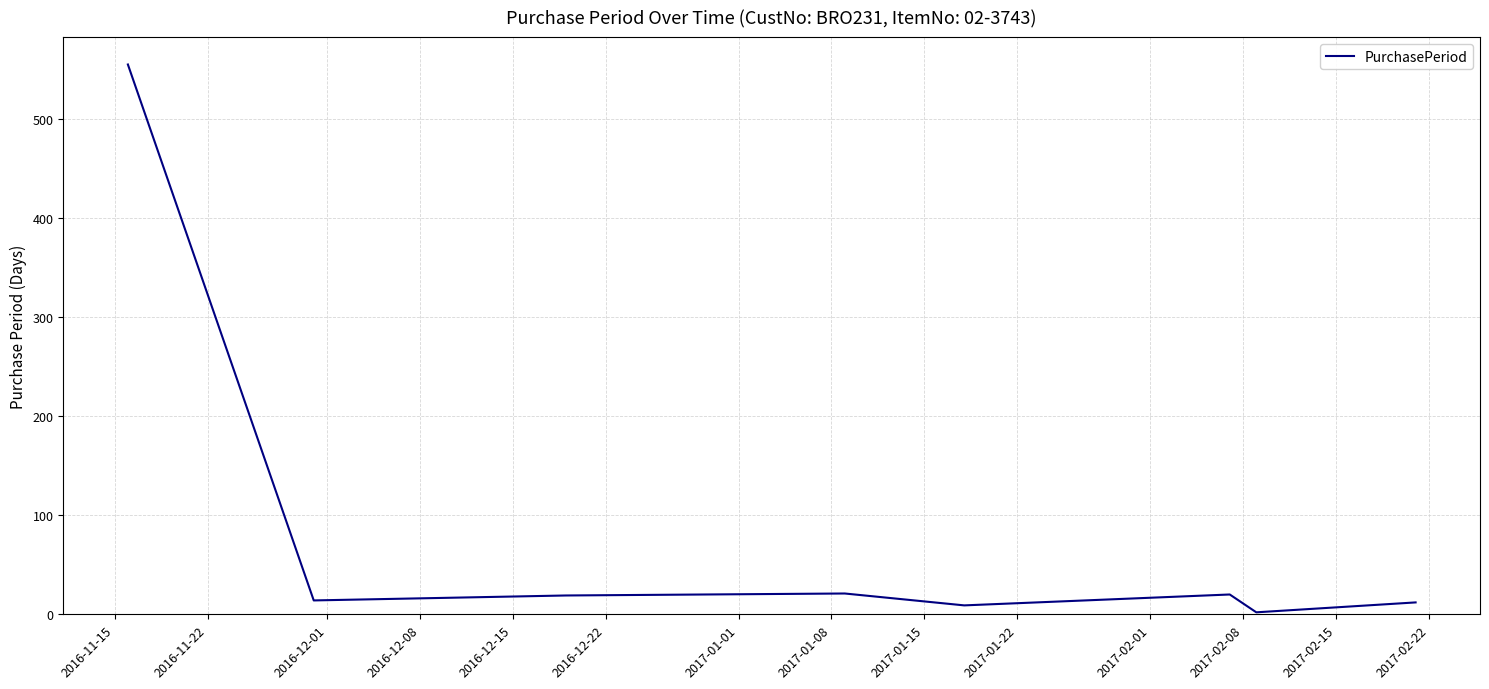

What is the greatest value displayed?

555